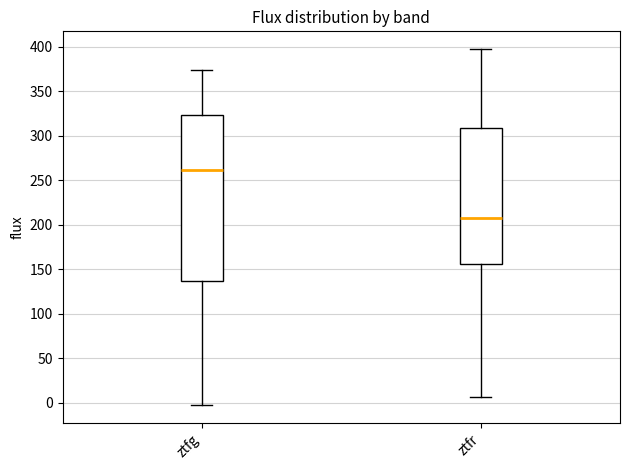

Reading left to right, transcribe this box plot: for each box, give where its median line is, the range the box spans, and where its two whiskers end, as read against the y-axis. The values are not printed on the chart, so give them approximately, as read against the axis.

ztfg: median 260, box 135 to 325, whiskers -5 to 375
ztfr: median 210, box 155 to 310, whiskers 5 to 395